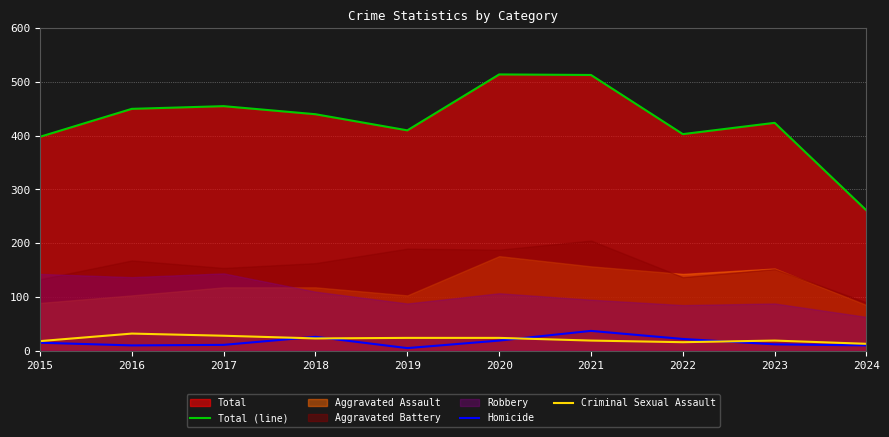

How many times do Criminal Sexual Assault and Homicide cross each other?

4